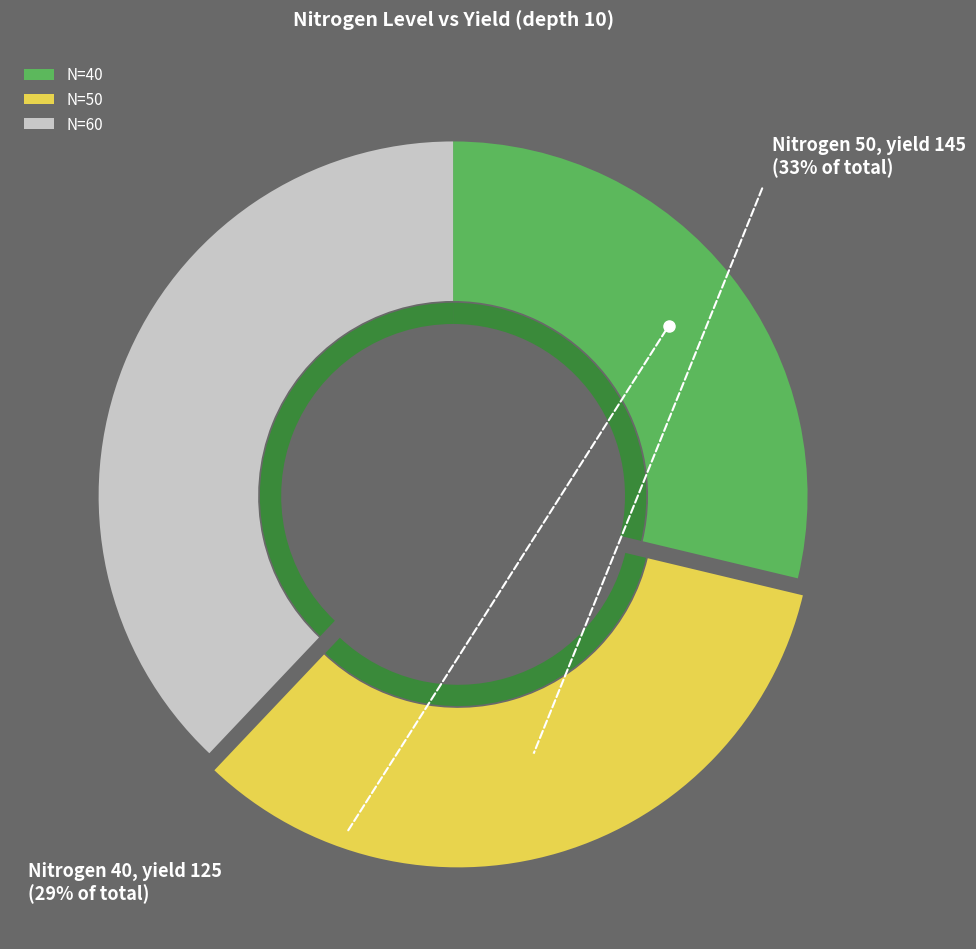

Is there any slice that represents more than half of the pie?

No